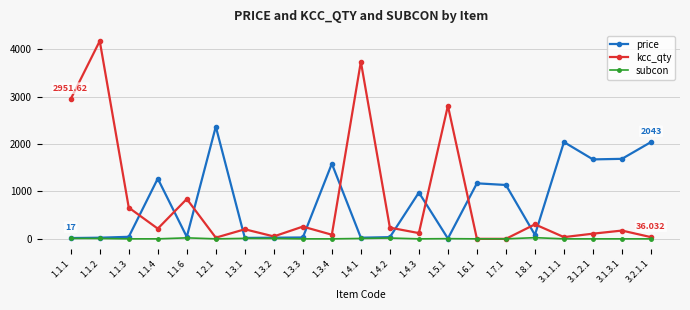

At which label does kcc_qty first exceed 201?

1.1.1